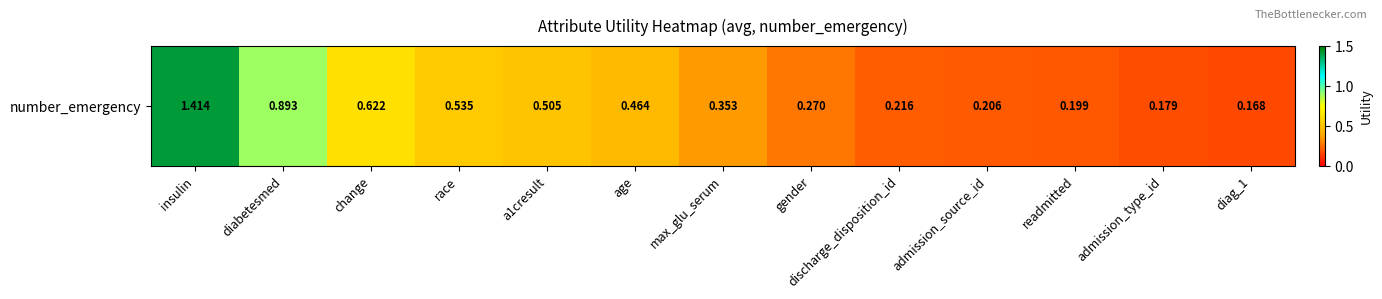

What is the difference between the values at insulin and diag_1?

1.2